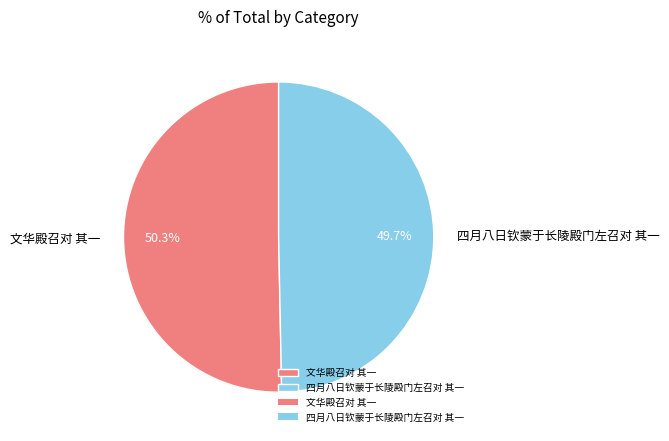

What percentage is NOT represented by 文华殿召对 其一?

49.7%